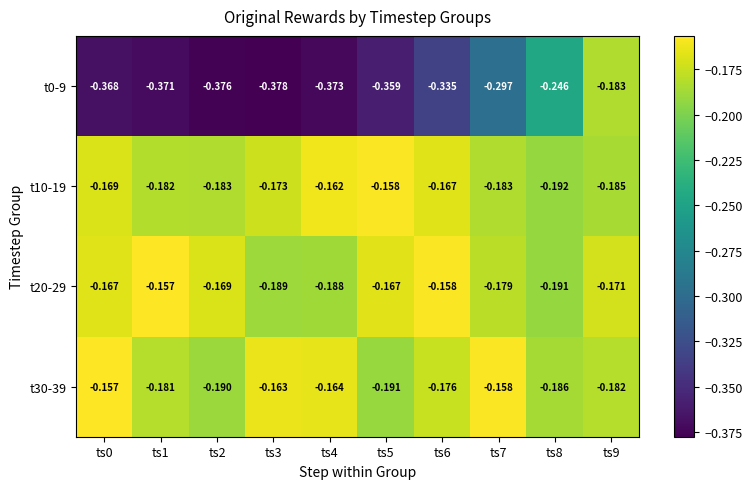

Which series has the largest range (max minus min)?

t0-9